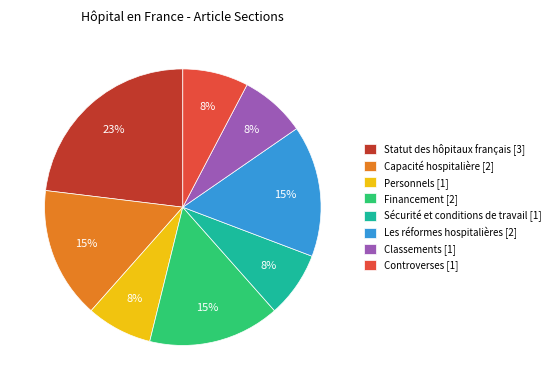

To the nearest percent, what is the combined percentage of Controverses and Les réformes hospitalières?

23%